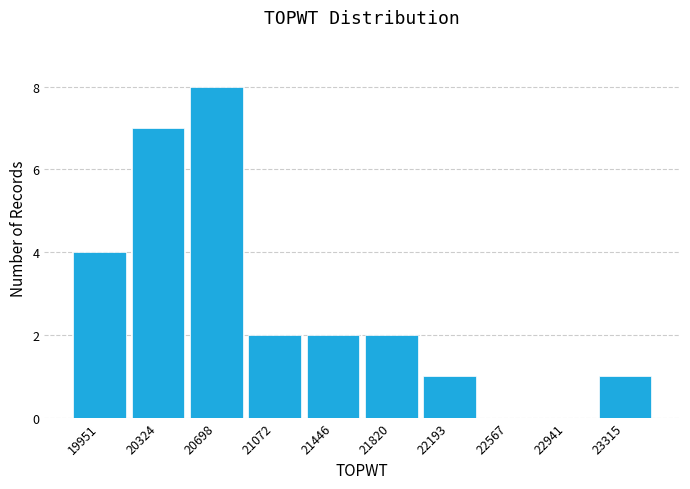

Reading right to left, what are all the values shown in this chart?

23315=1	22941=0	22567=0	22193=1	21820=2	21446=2	21072=2	20698=8	20324=7	19951=4